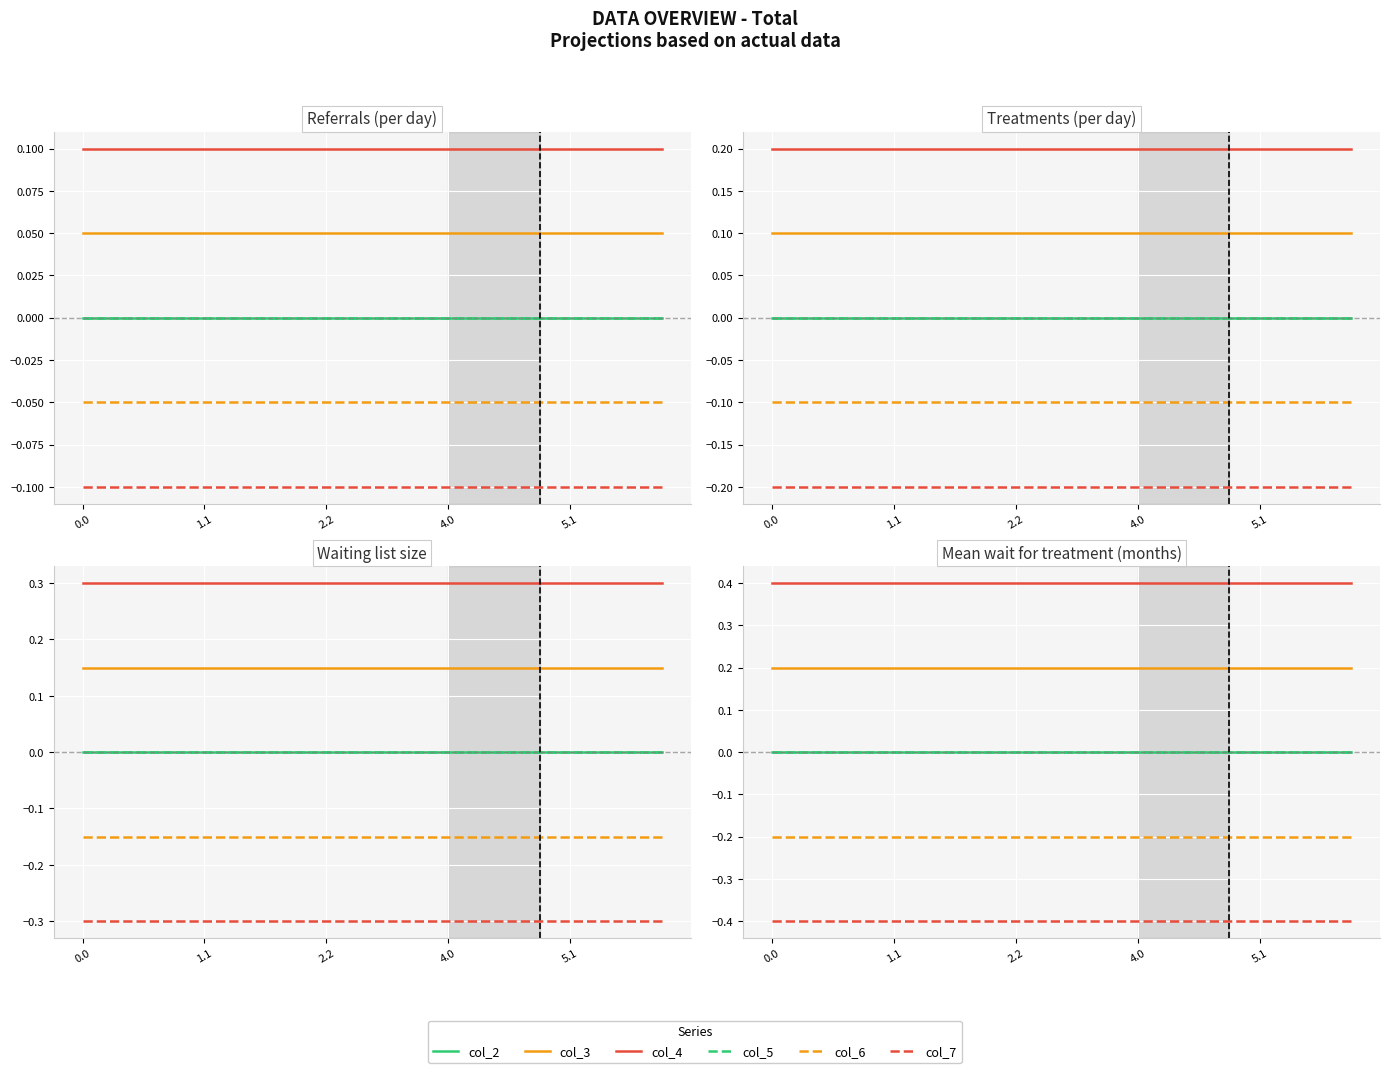

What is the approximate value of col_6 at 10?

-0.2